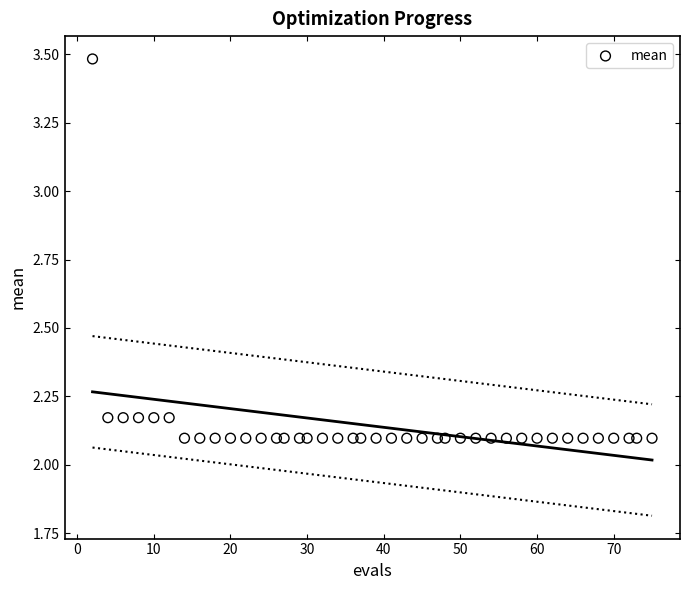

What is the range of Y values (max minus min)?

1.4